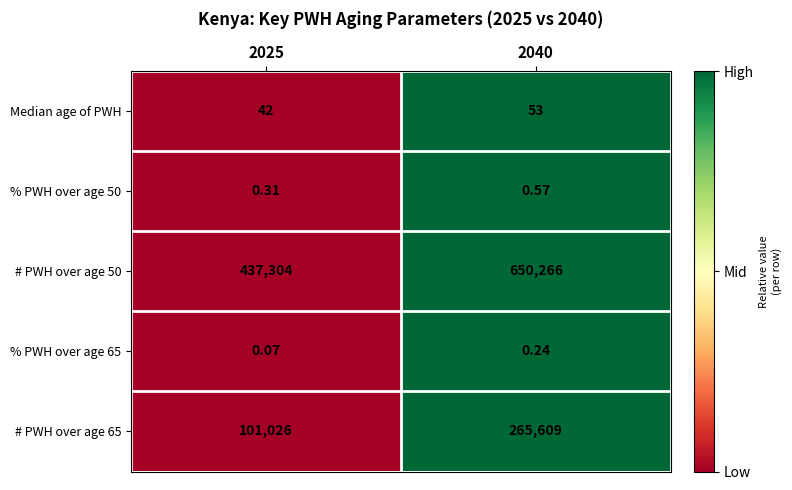

Is the value of # PWH over age 50 at 2040 greater than the value of Median age of PWH at 2025?

Yes